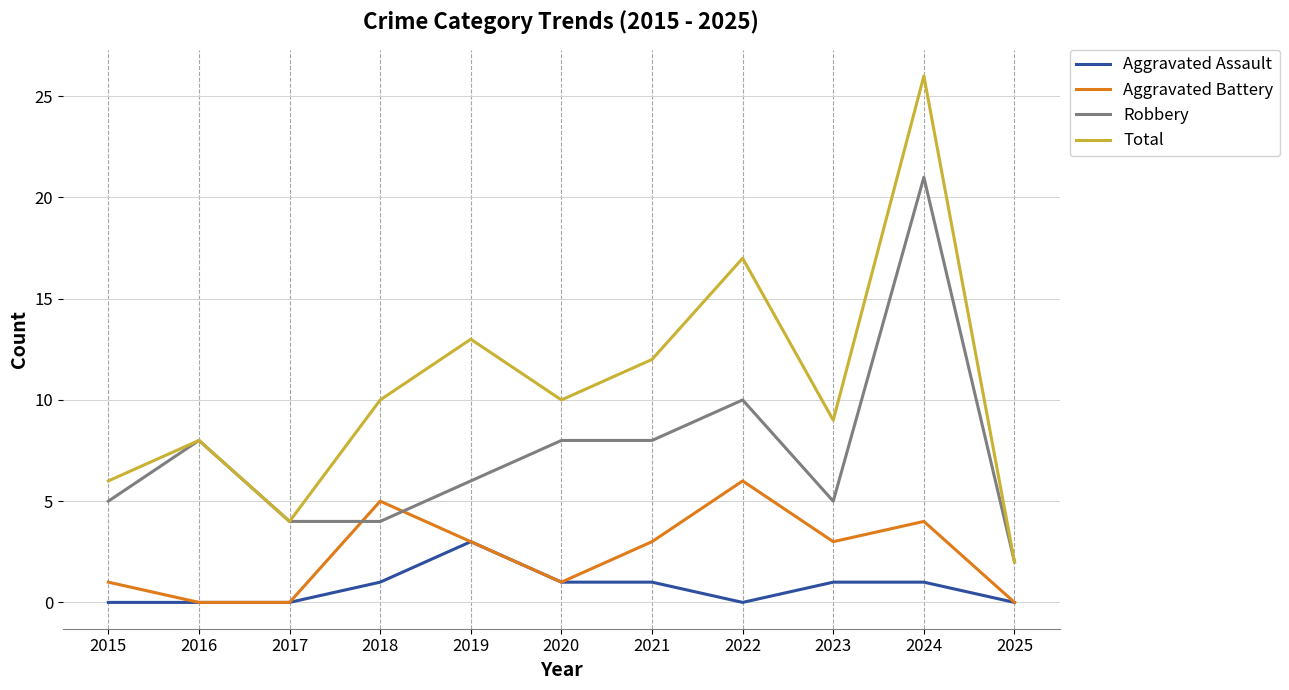

What is the difference between the highest and lowest values at 2024?

25